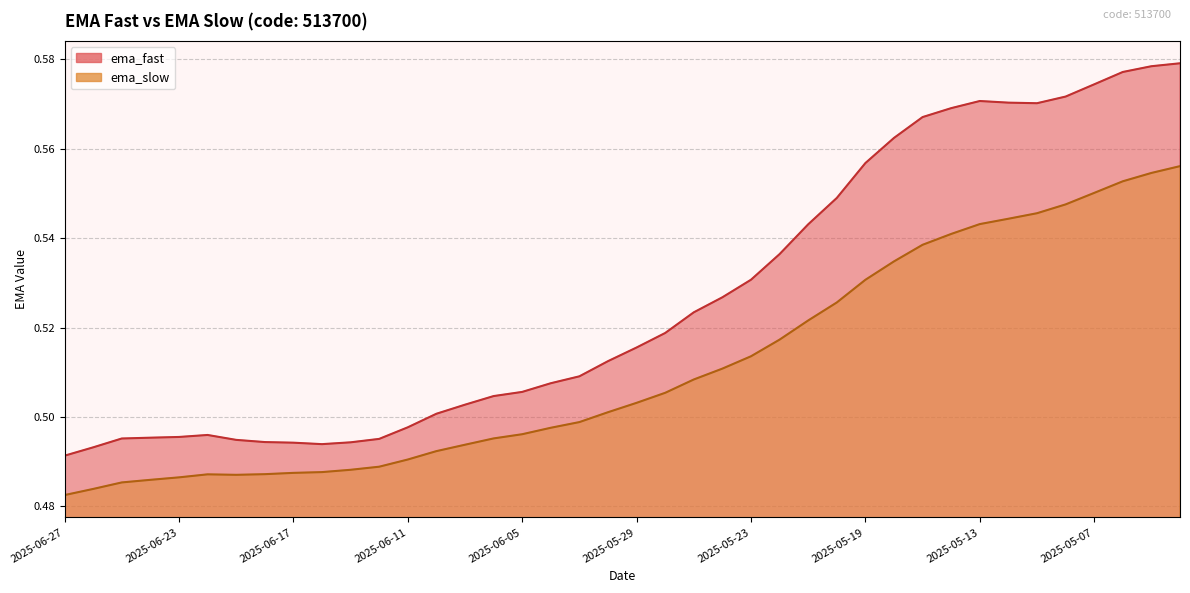

What is the total value across all series at 2025-05-14?

1.1